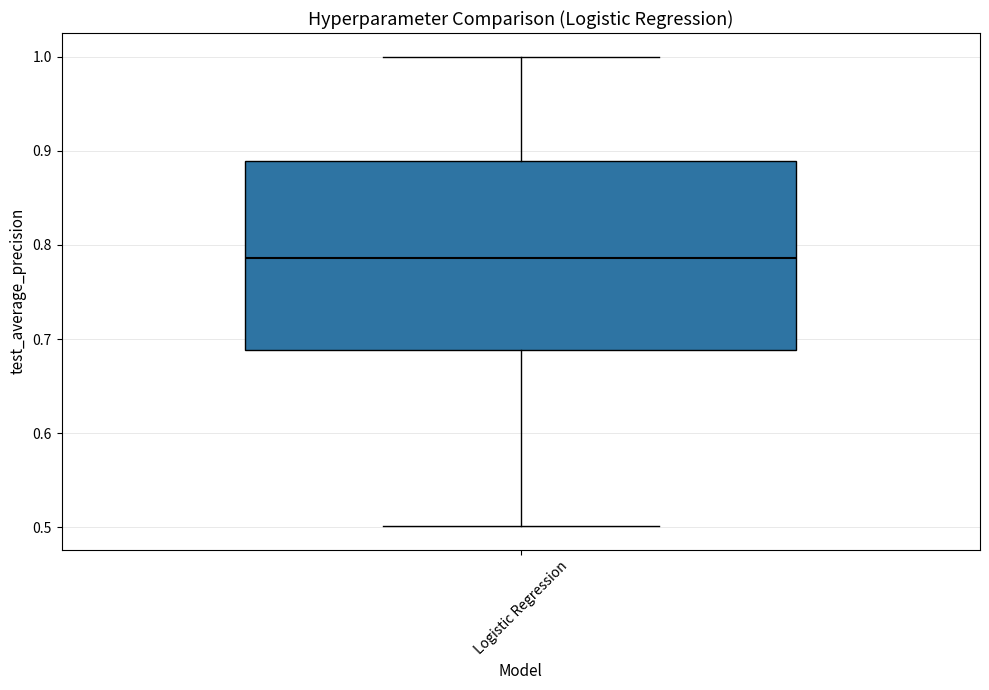

Where is the upper edge of the box for Logistic Regression on the y-axis? The values are not printed on the chart, so give them approximately, as read against the axis.

0.89